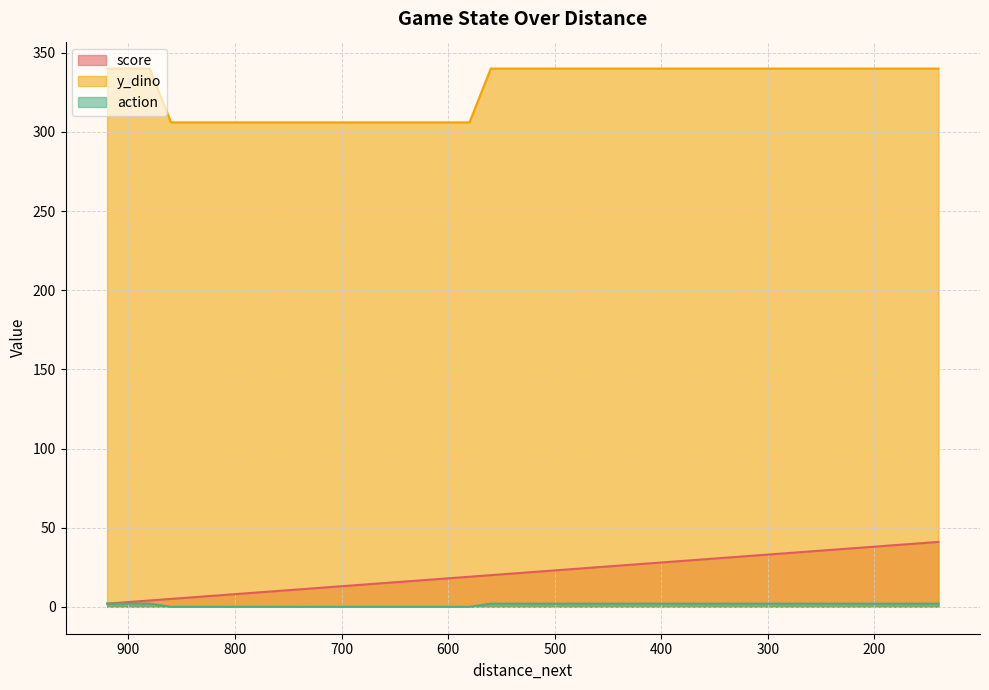

Reading left to right, extract all data points from this chart.

score: 2	3	4	5	6	7	8	9	10	11	12	13	14	15	16	17	18	19	20	21	22	23	24	25	26	27	28	29	30	31	32	33	34	35	36	37	38	39	40	41
y_dino: 340	340	340	306	306	306	306	306	306	306	306	306	306	306	306	306	306	306	340	340	340	340	340	340	340	340	340	340	340	340	340	340	340	340	340	340	340	340	340	340
action: 2	2	2	0	0	0	0	0	0	0	0	0	0	0	0	0	0	0	2	2	2	2	2	2	2	2	2	2	2	2	2	2	2	2	2	2	2	2	2	2